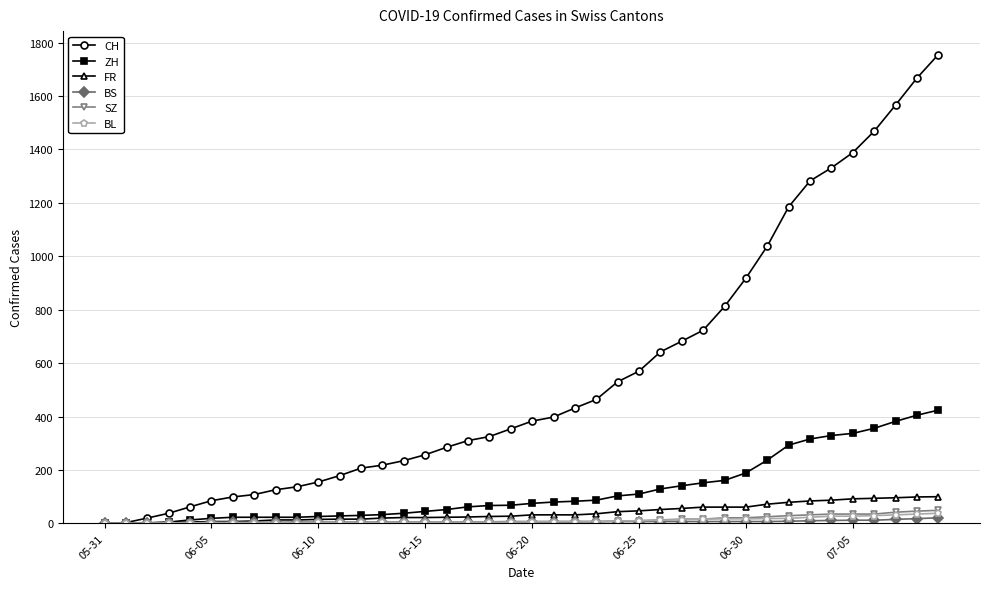

What is the greatest value displayed?

1755